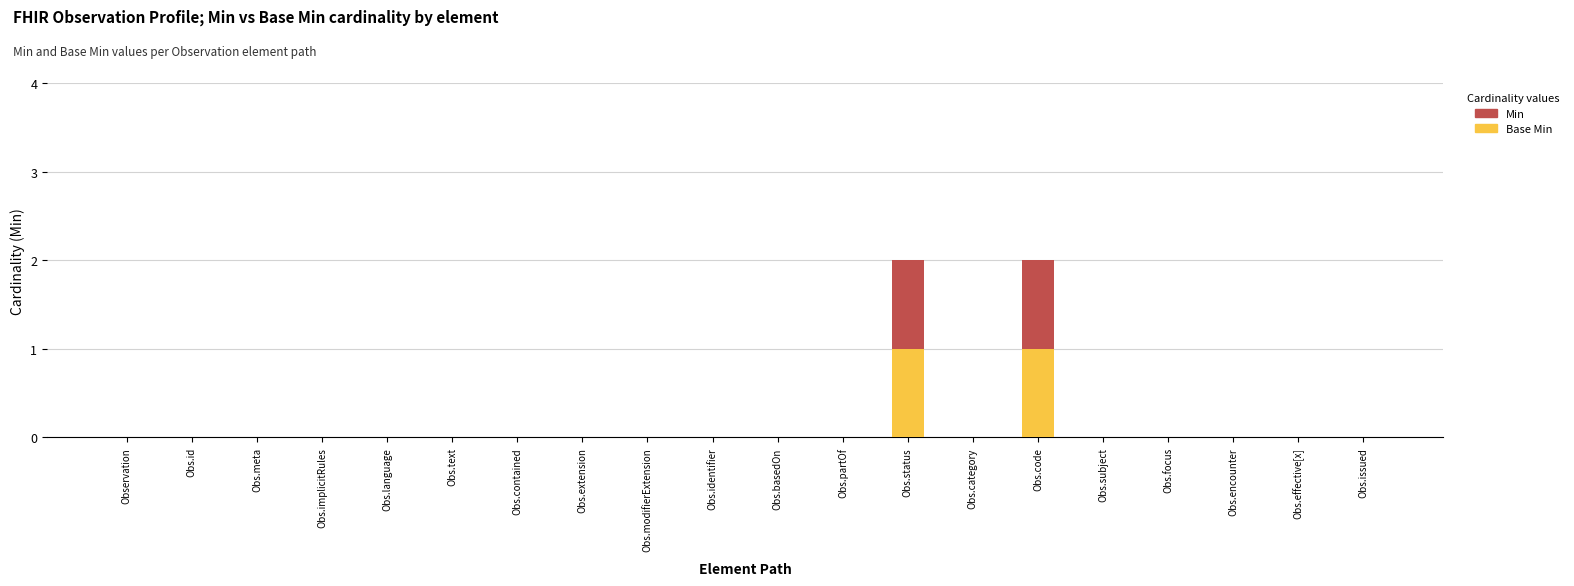

How many distinct data groups are displayed?

2